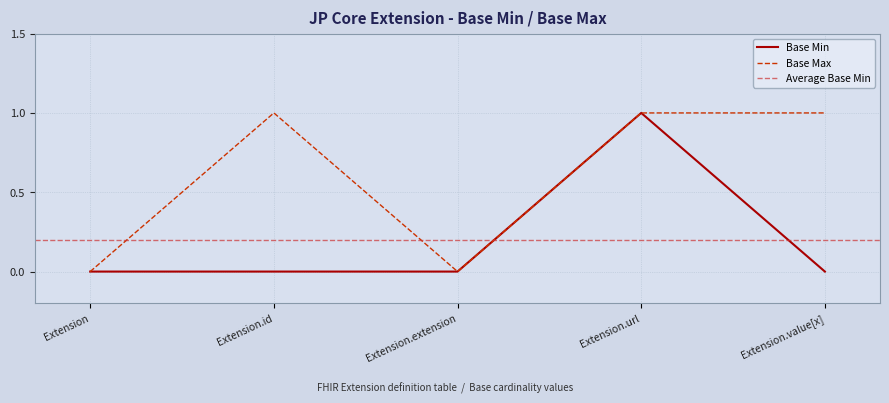

Is it true that Base Max equals 0 at Extension.id?

False